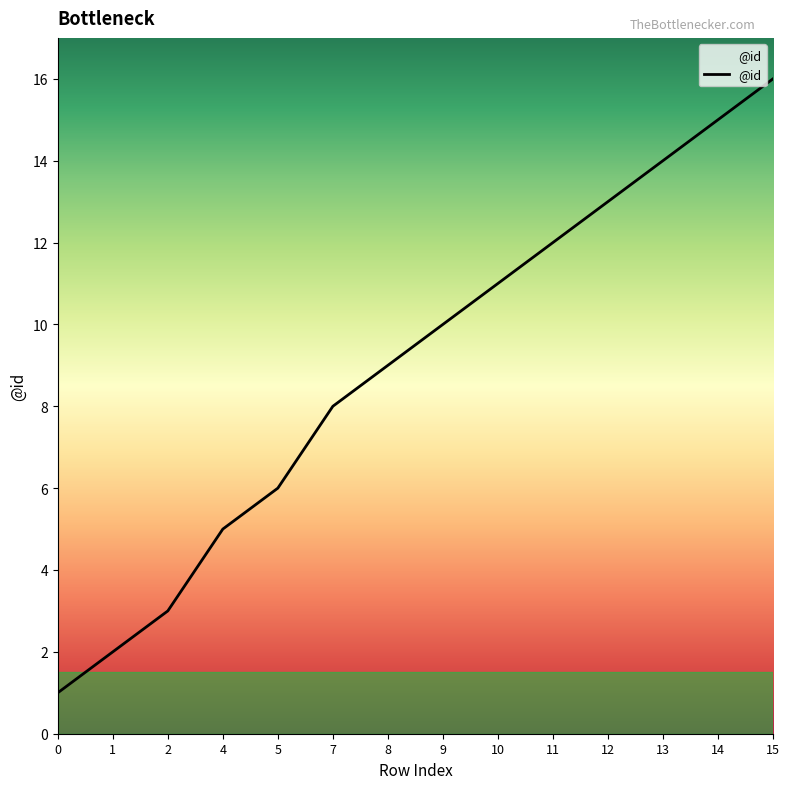

Reading left to right, what are all the values shown in this chart?

0=1	1=2	2=3	4=5	5=6	7=8	8=9	9=10	10=11	11=12	12=13	13=14	14=15	15=16